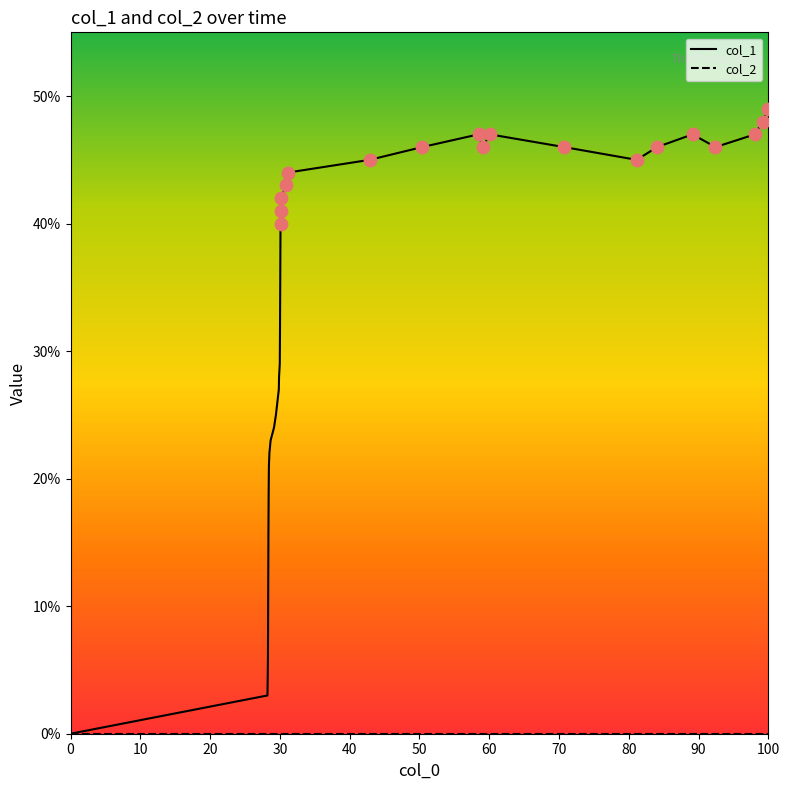

Which series has the widest spread of values?

col_1